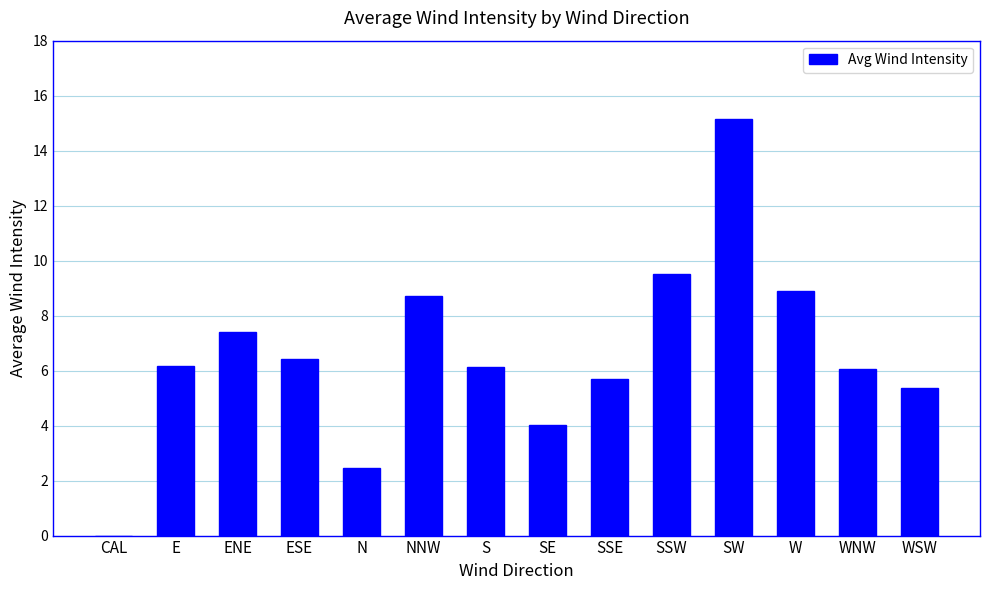

At which label is the value closest to 7?

ENE